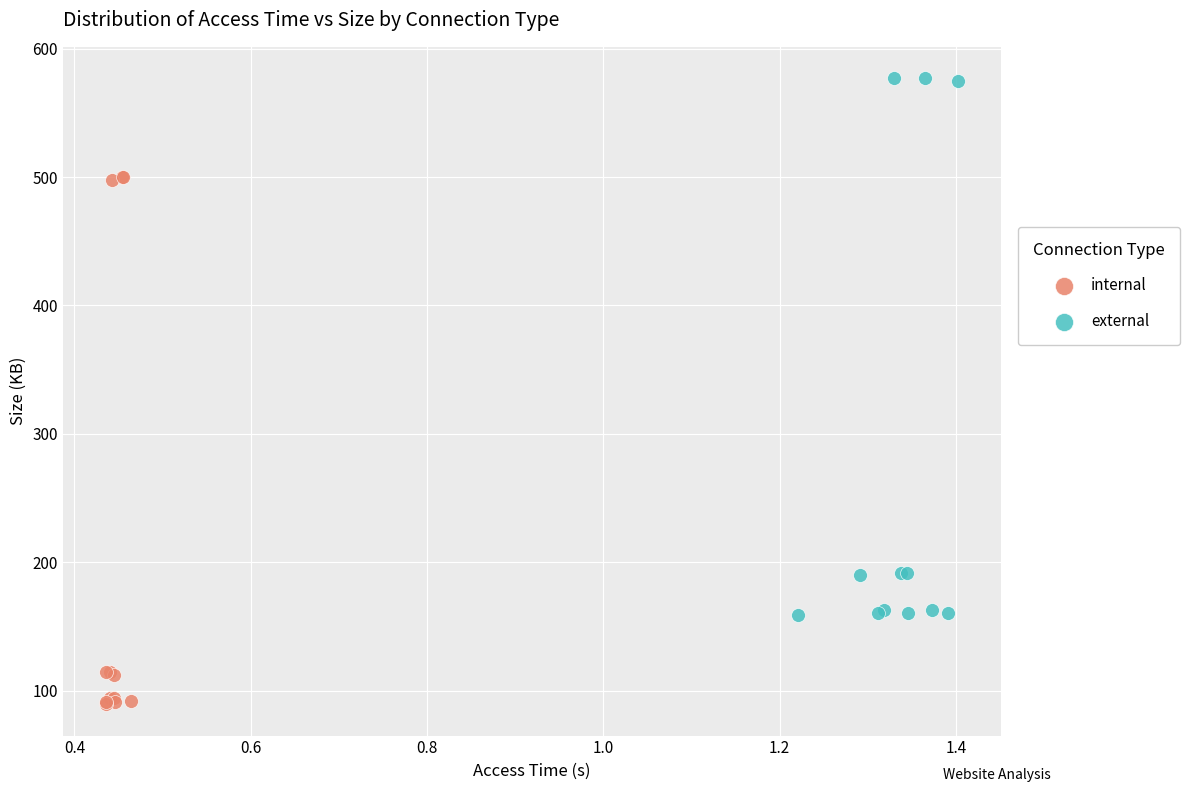

Which series has the widest spread of Y values?

external